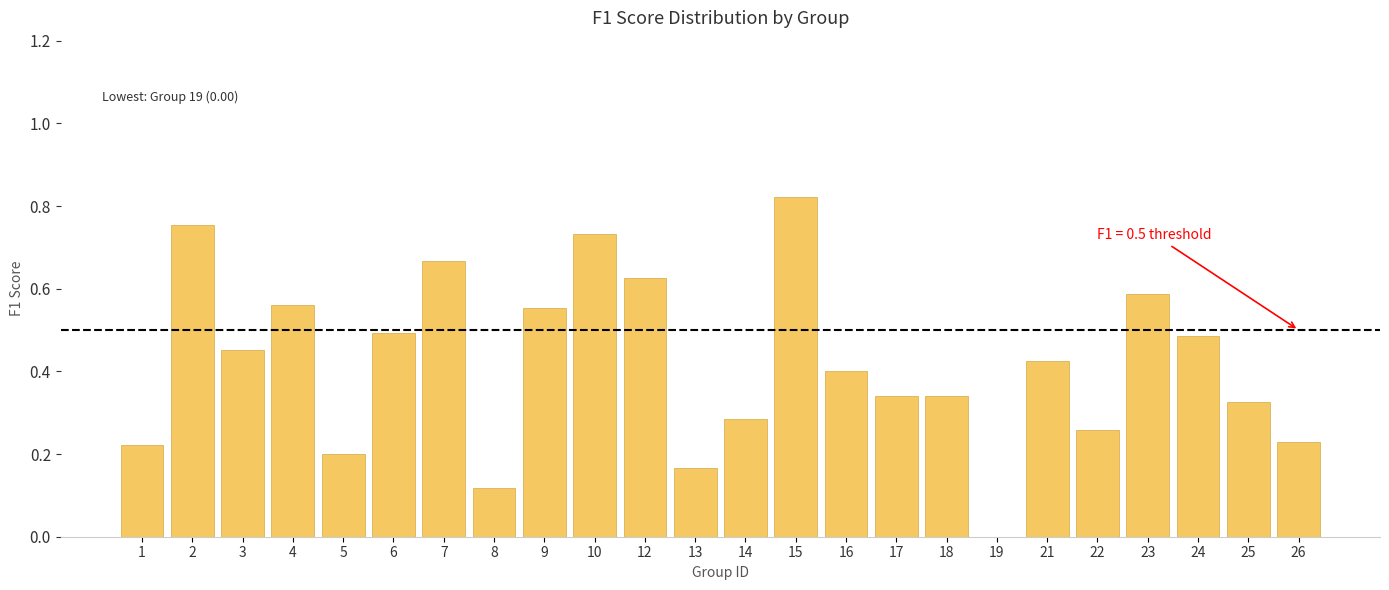

What is the sum of the values at 7 and 23?

1.3